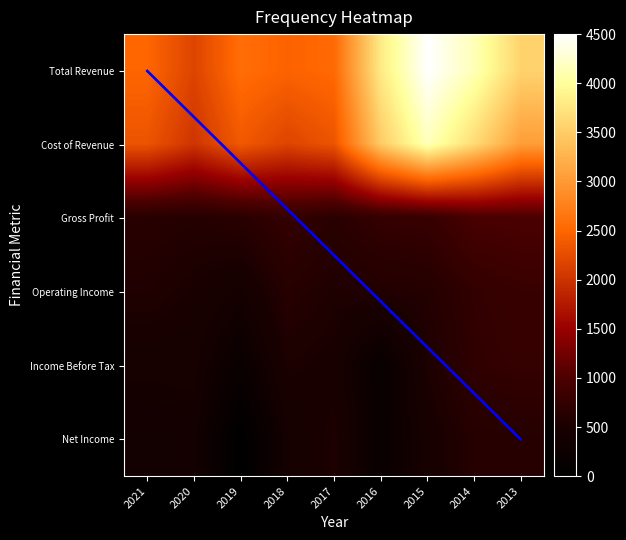

What is the difference between the Gross Profit values at 2021 and 2017?

25.9